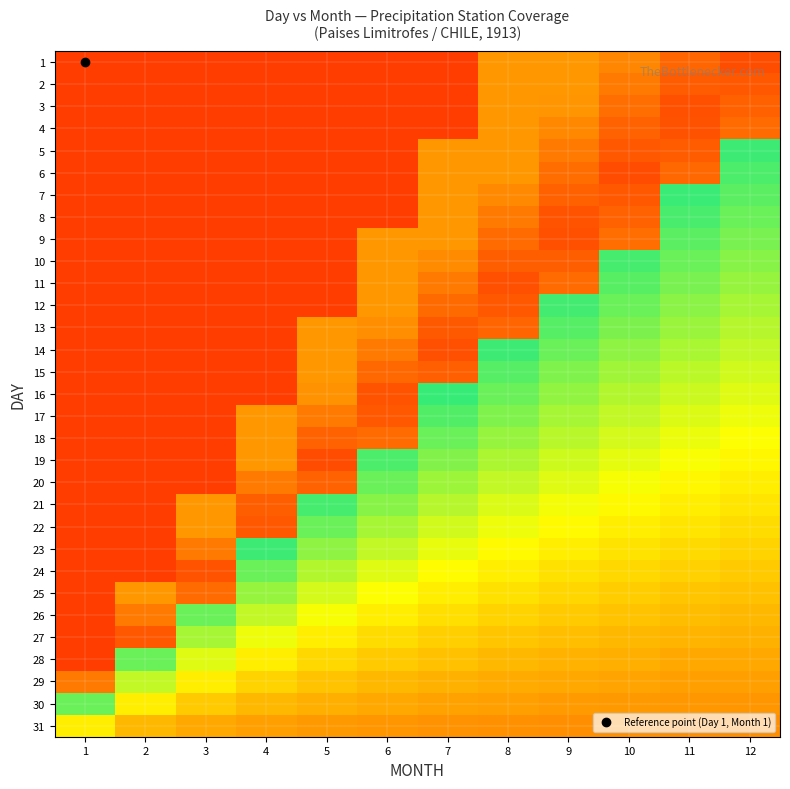

At how many categories does at least one series exceed 0?

12